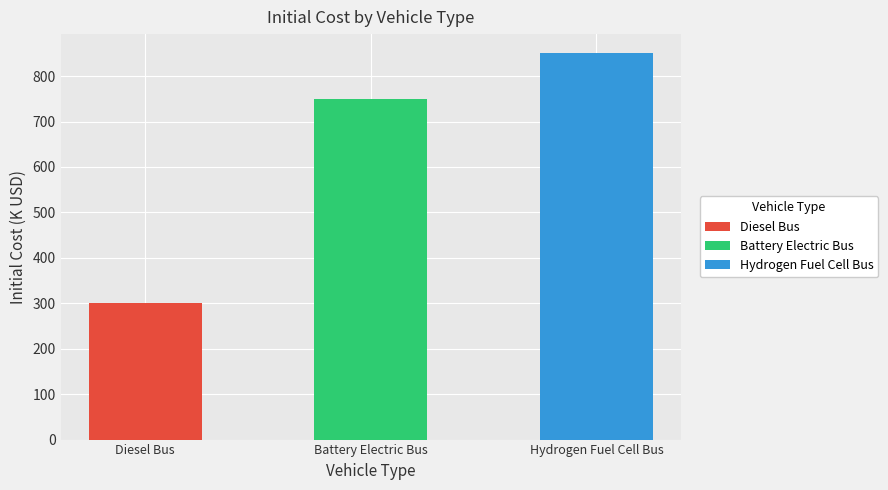

What is the difference between the maximum and minimum values?

550